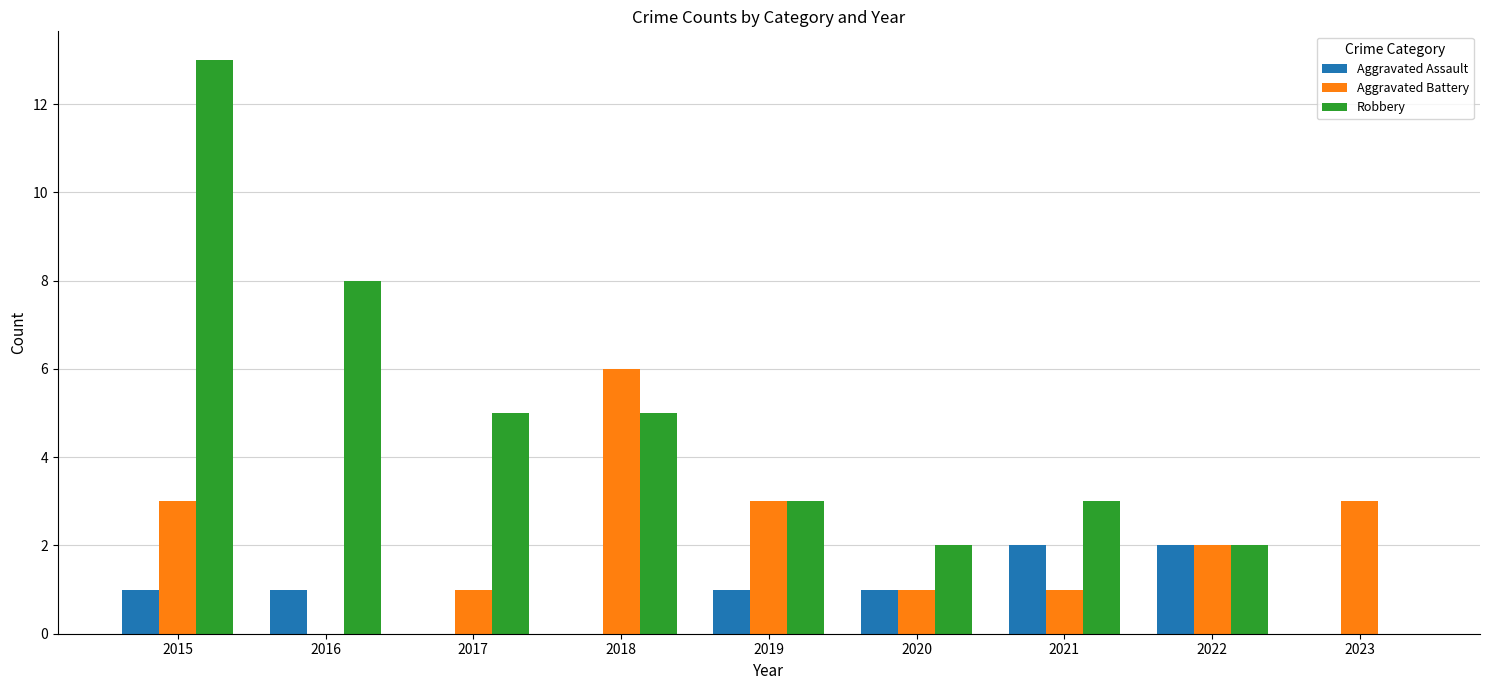

The value of Aggravated Assault at 2015 is 1. True or false?

True